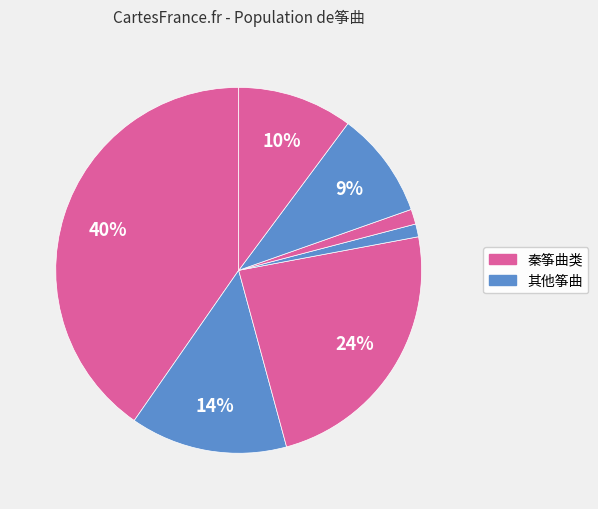

Which category has the biggest portion of the pie?

鸣筝曲